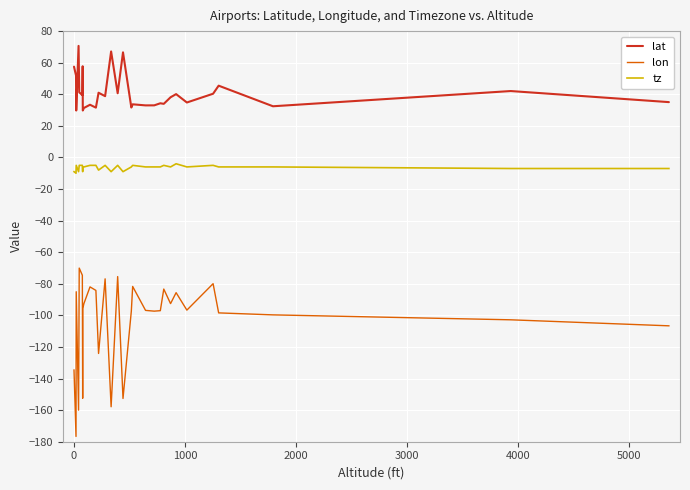

How many lines are shown in the chart?

3